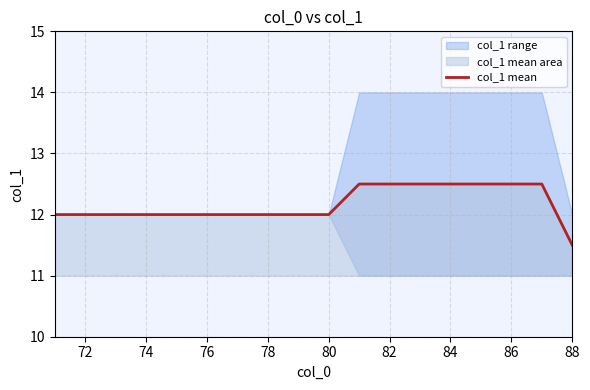

At which label does col_1 mean reach its minimum?

88